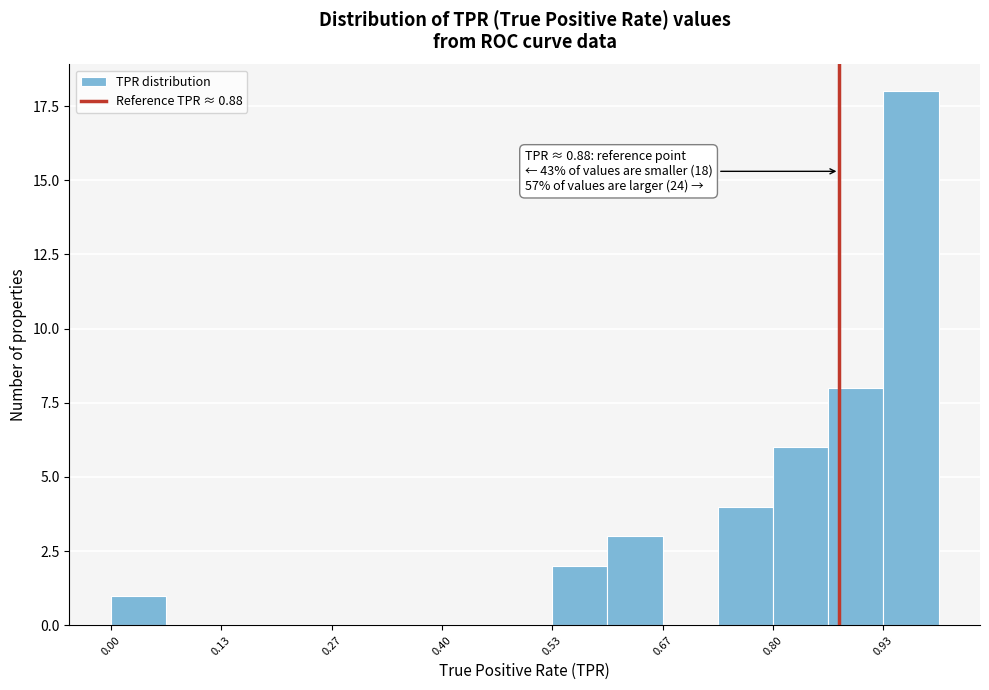

Around what value on the x-axis is the tallest bar? Give the approximate position of its centre, as read against the axis.

0.96